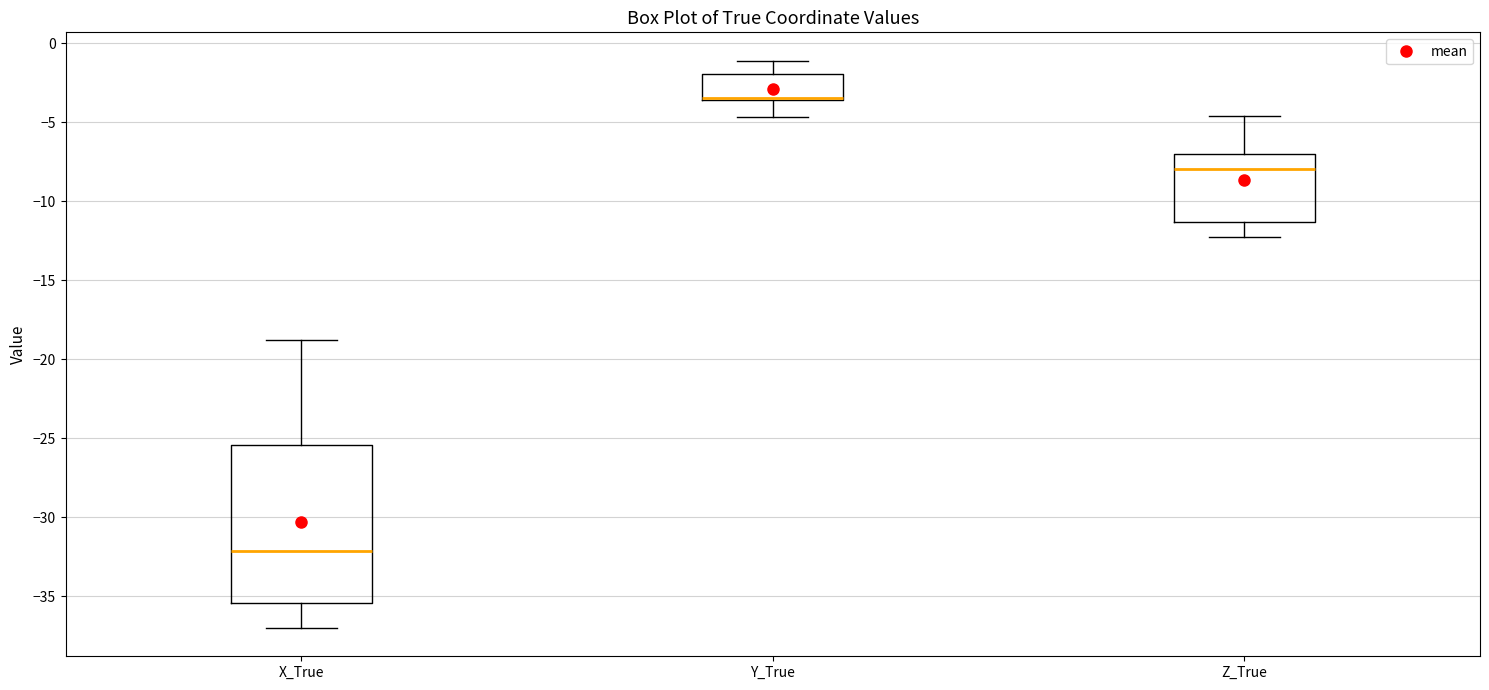

Where does the median line of the box for X_True sit on the y-axis? The values are not printed on the chart, so give them approximately, as read against the axis.

-32.0